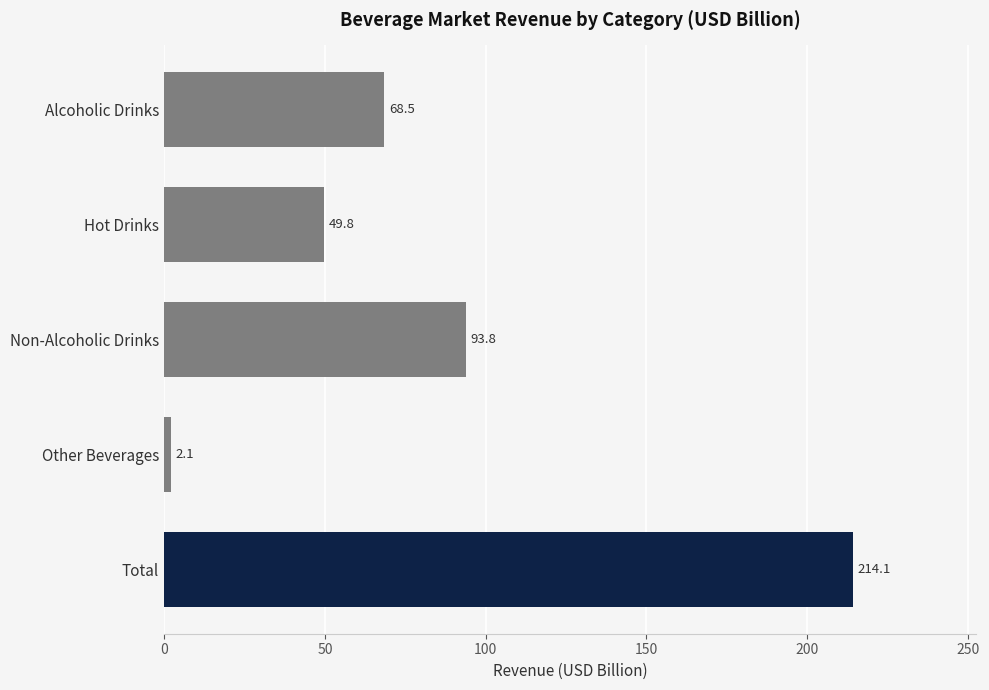

What is the value of the 1st bar from the top?

68.5